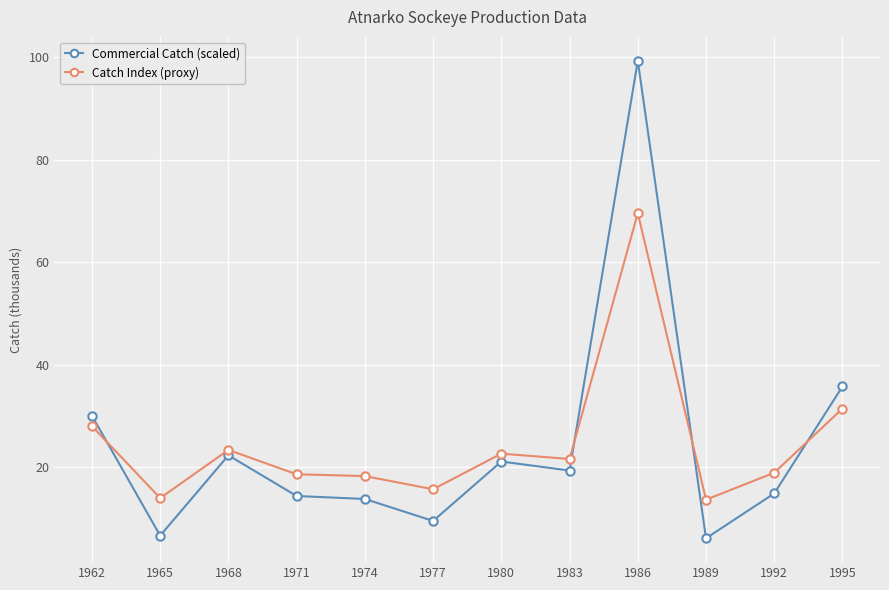

What is the value of the Catch Index (proxy) point at the 9th from the left?

69.5